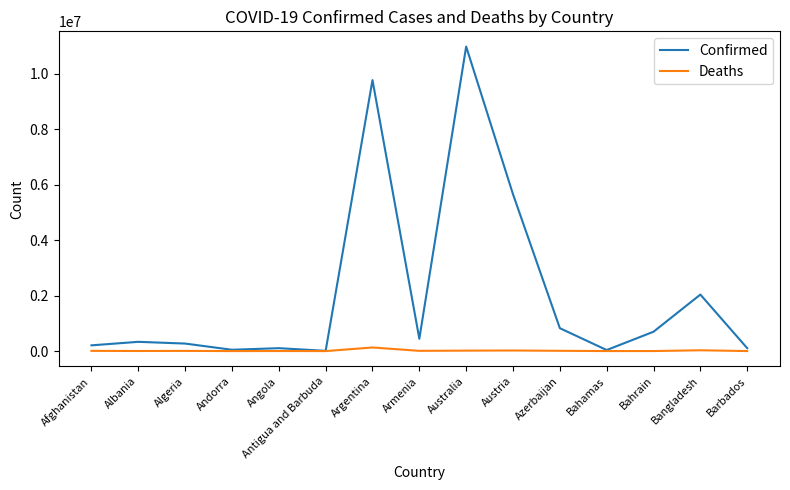

What is the maximum value shown in the chart?

10975374